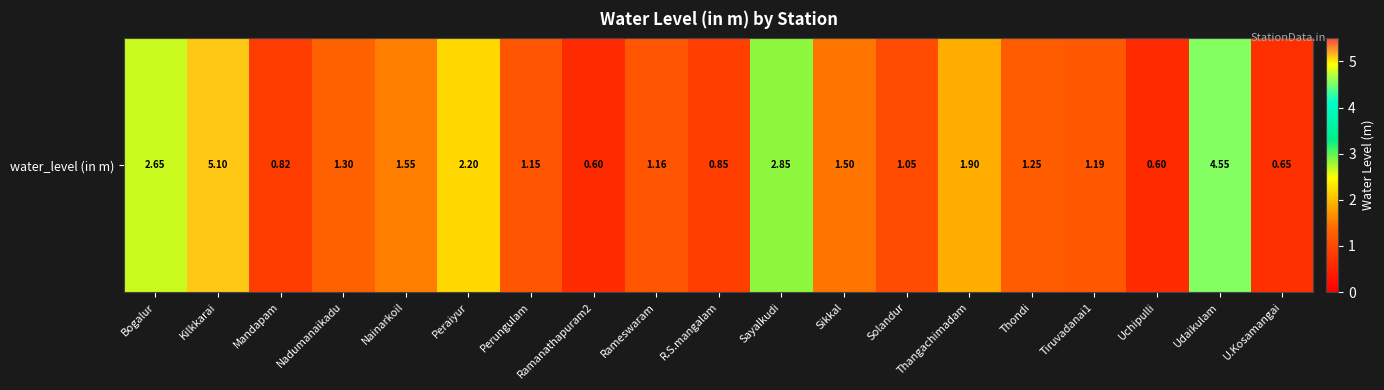

List the labels in order of value, smallest first.

Ramanathapuram2, Uchipulli, U.Kosamangai, Mandapam, R.S.mangalam, Solandur, Perungulam, Rameswaram, Tiruvadanai1, Thondi, Nadumanaikadu, Sikkal, Nainarkoil, Thangachimadam, Peraiyur, Bogalur, Sayalkudi, Udaikulam, Kilkkarai